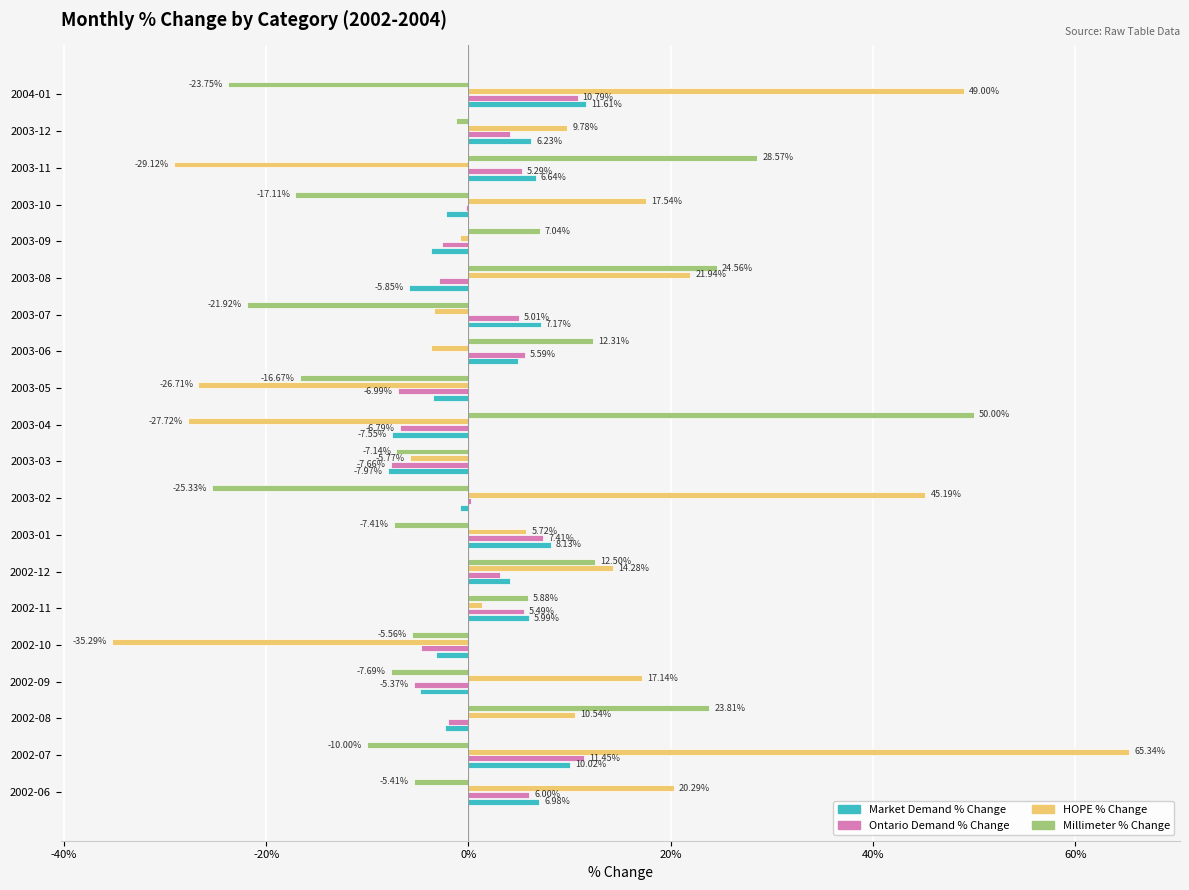

What are all the series names shown in the legend?

Market Demand % Change, Ontario Demand % Change, HOPE % Change, Millimeter % Change